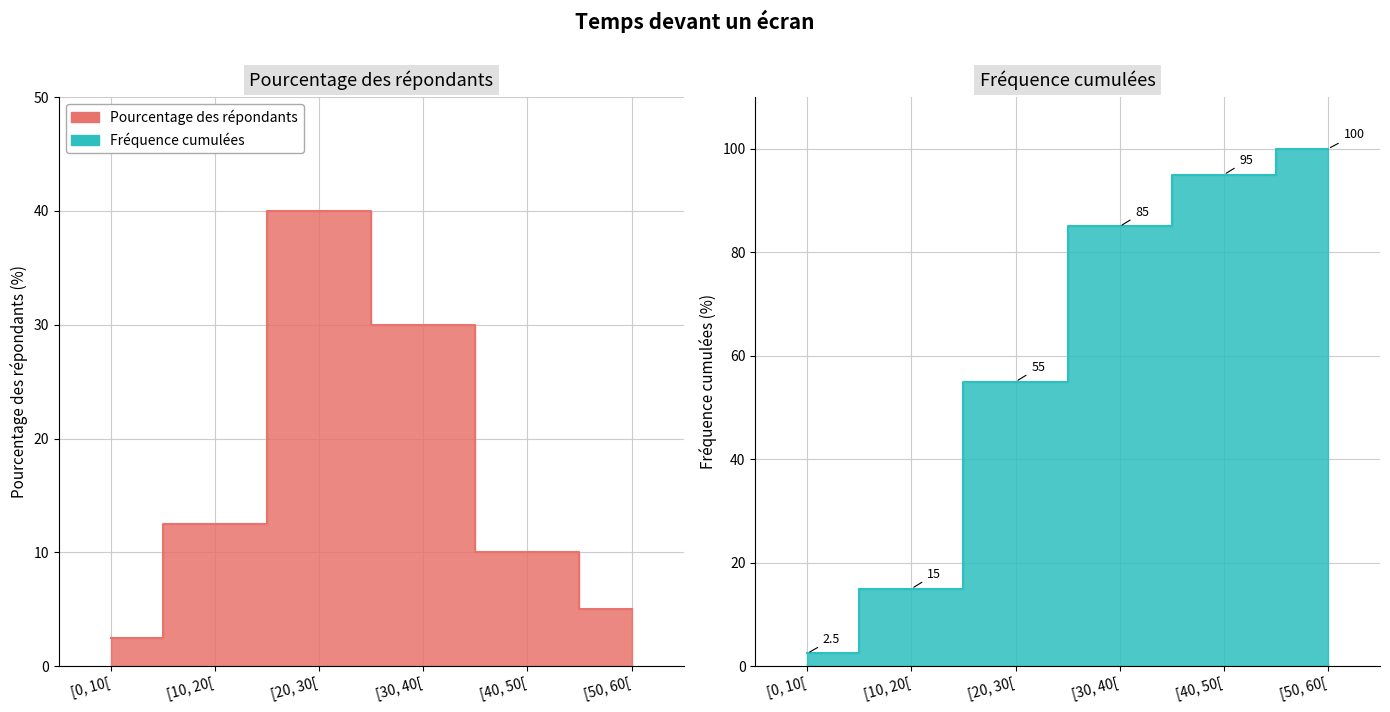

What is the difference between the second highest and second lowest values in the Pourcentage des répondants series?

25.0